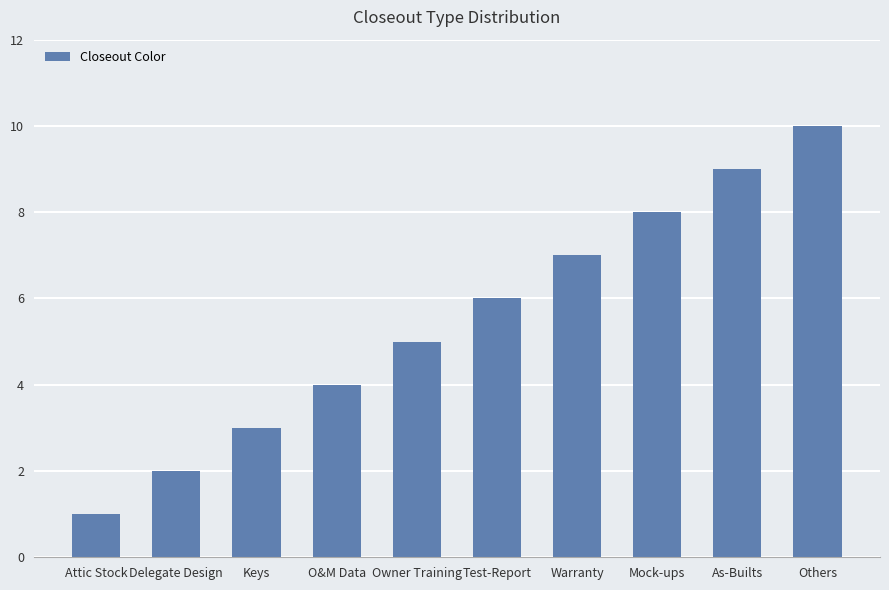

What is the label of the 6th bar from the right?

Owner Training